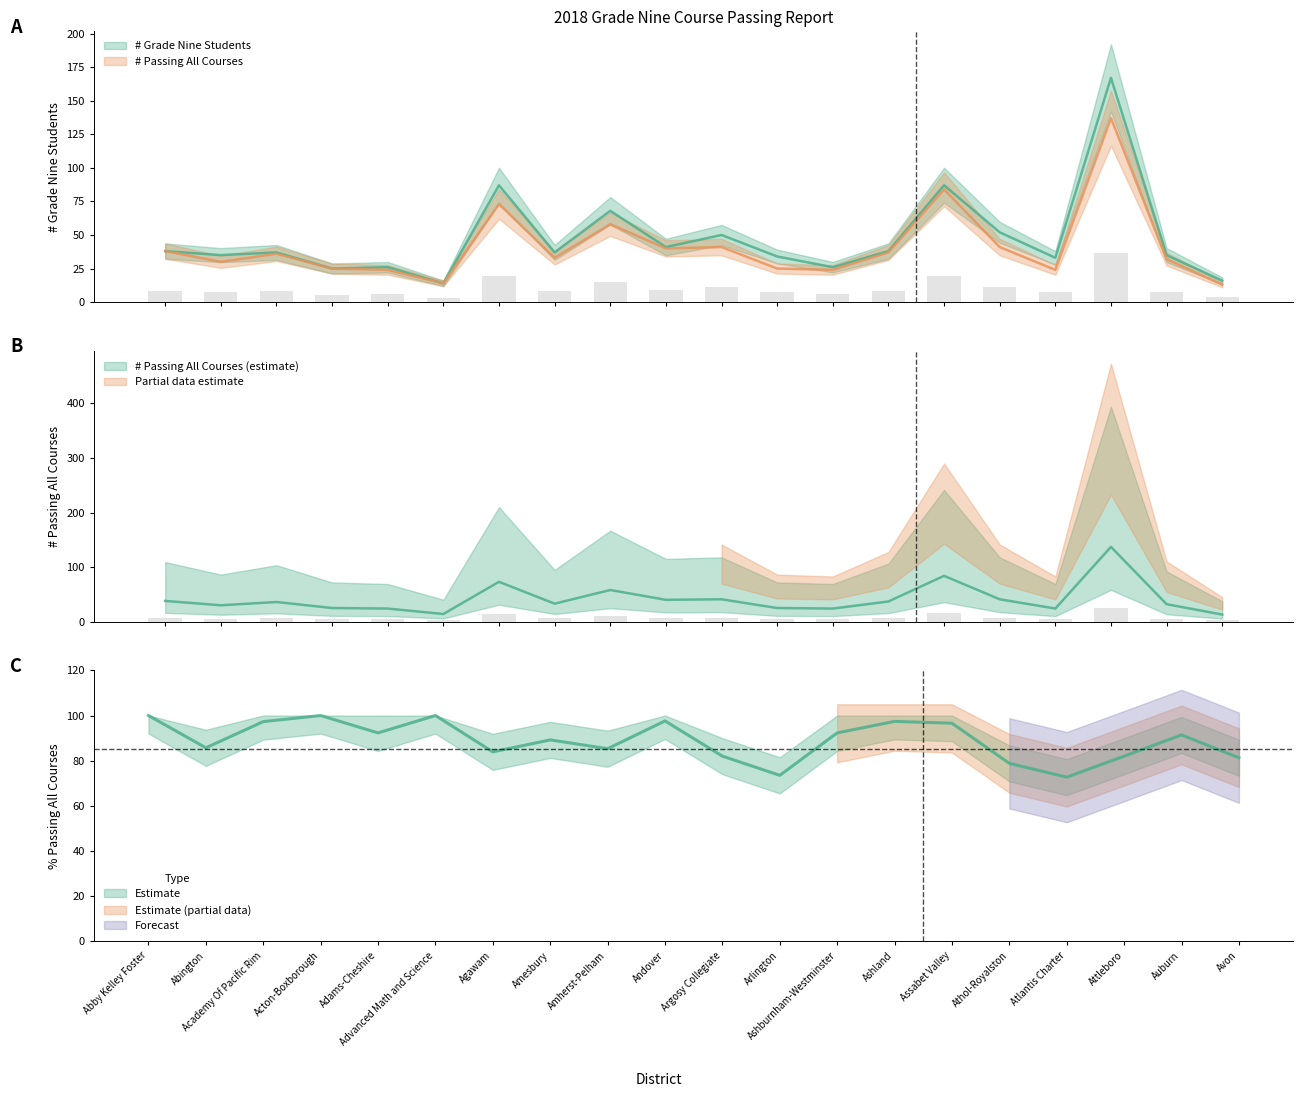

Rank the series at Ashburnham-Westminster from highest to lowest value.

% Passing All Courses, # Grade Nine Students, # Passing All Courses